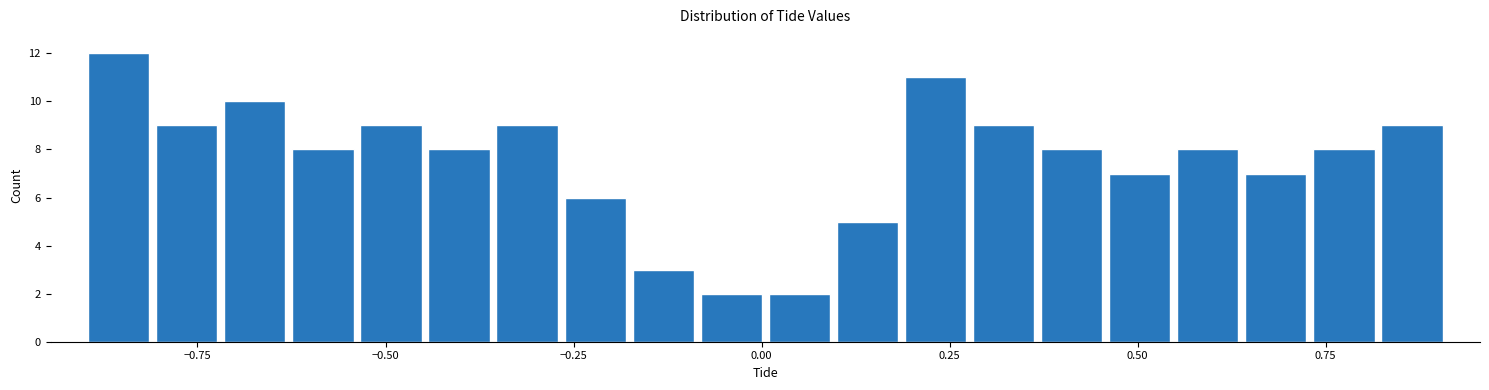

Read against the x-axis, roughly where is the centre of the tallest bar?

-0.85